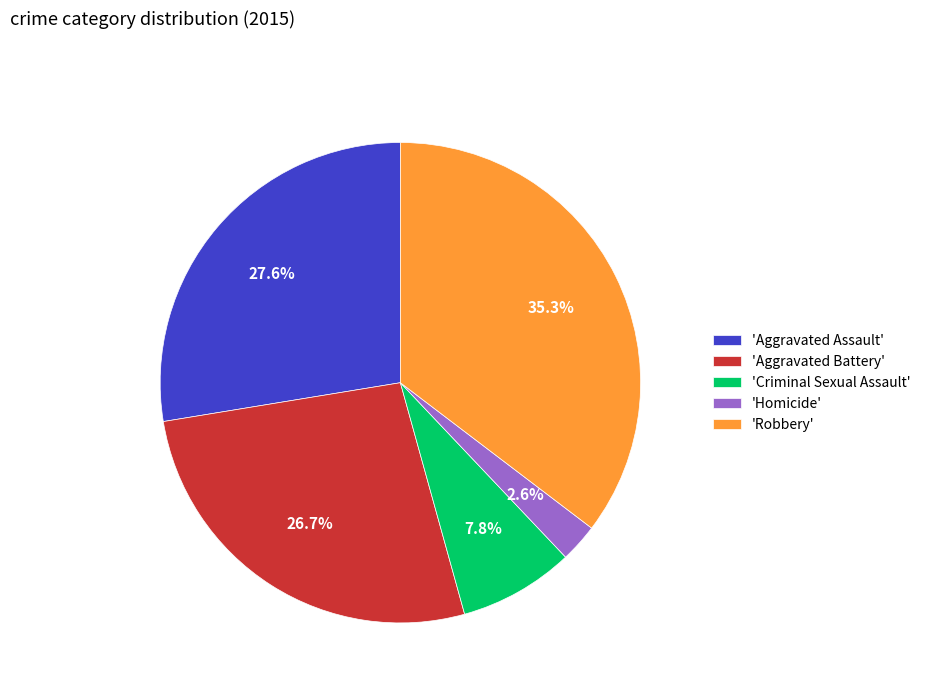

What percentage is NOT represented by 'Criminal Sexual Assault'?

92.2%